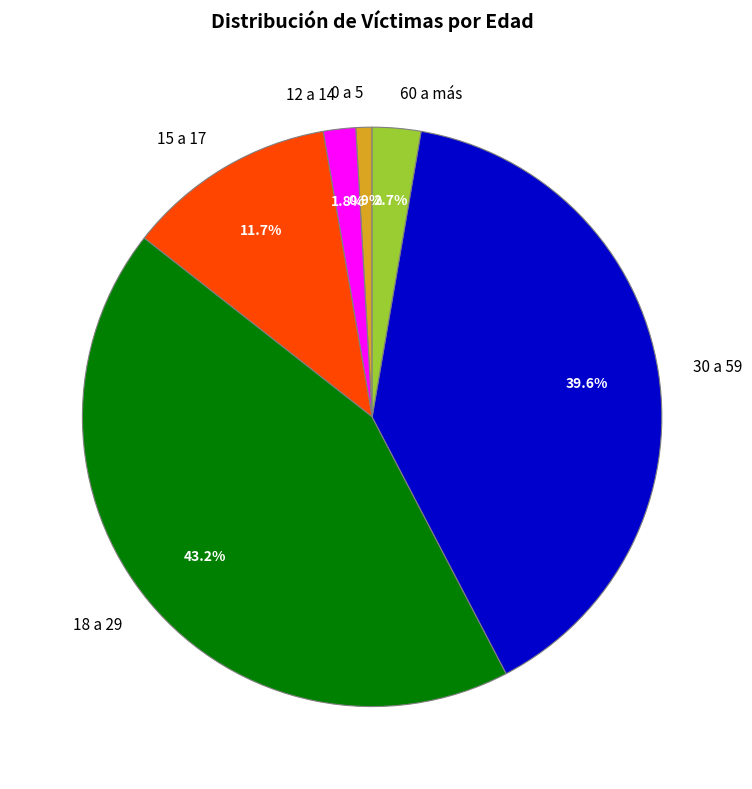

Does 60 a más account for over 50% of the chart?

No